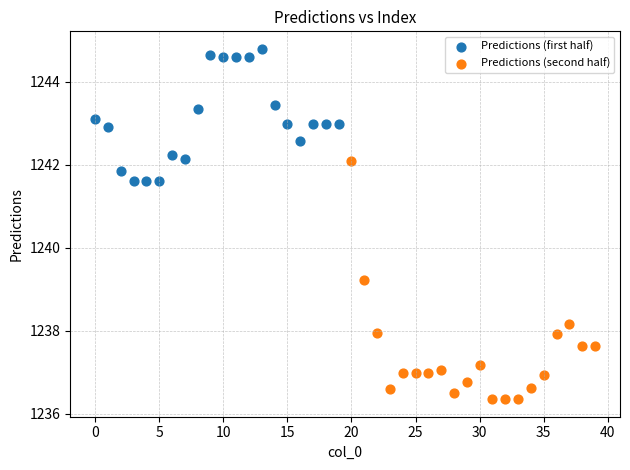

Which series reaches the maximum Y coordinate?

Predictions (first half)